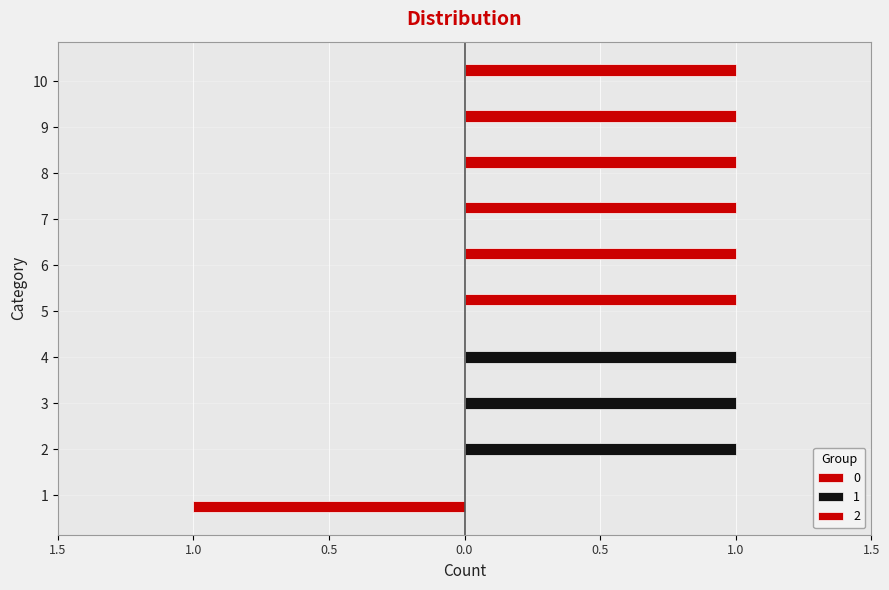

What is the total value across all series at 5?

1